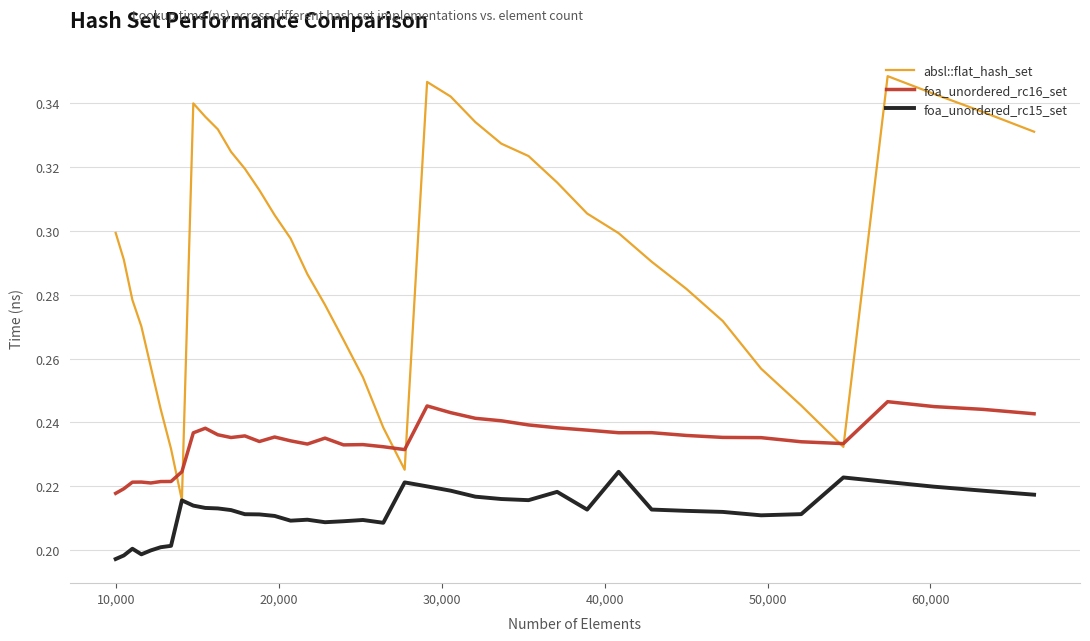

True or false: foa_unordered_rc16_set and foa_unordered_rc15_set cross at least once.

False